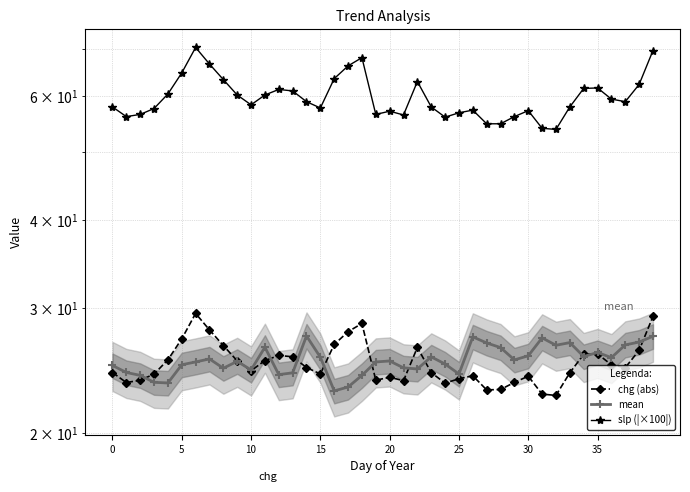

How many values in the slp (|×100|) series are below 58?

19